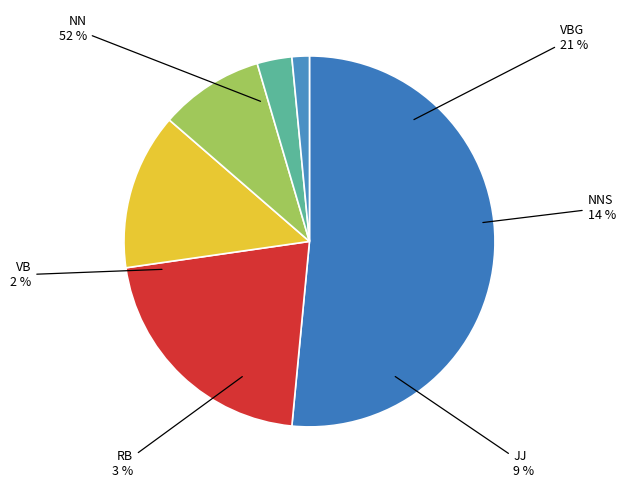

Which slice represents more than half of the pie?

NN